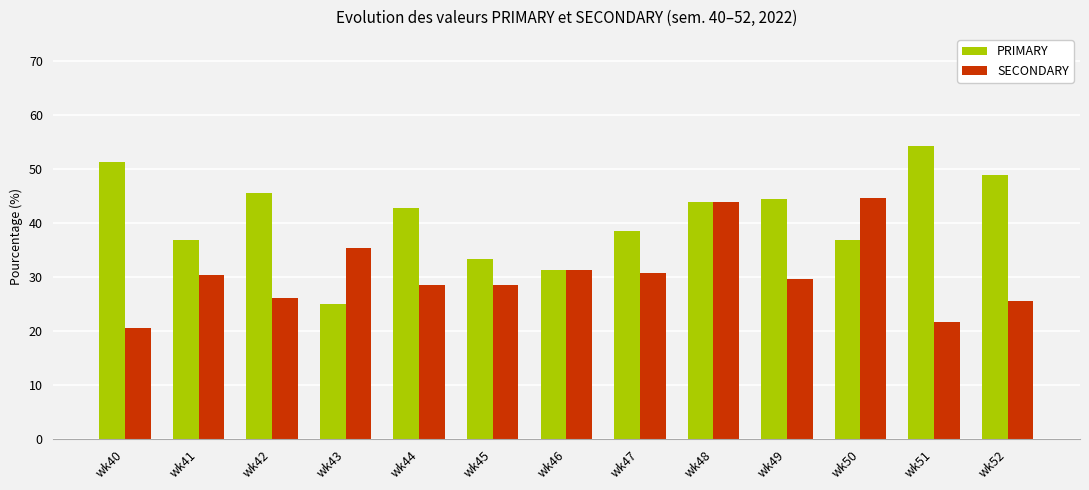

What is the sum of the PRIMARY values at wk50 and wk40?

88.1